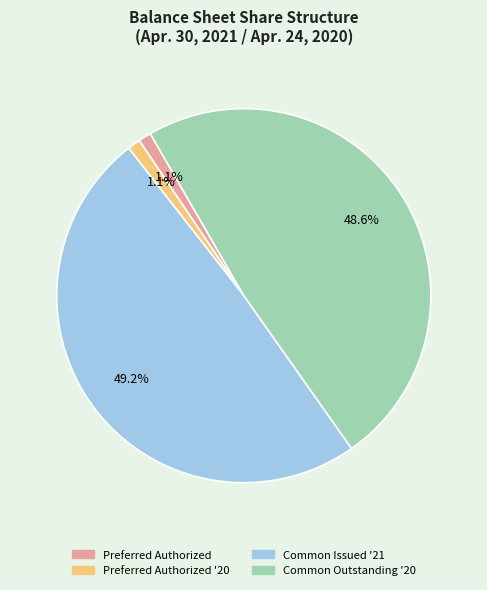

Which slice is the largest?

Common Issued '21